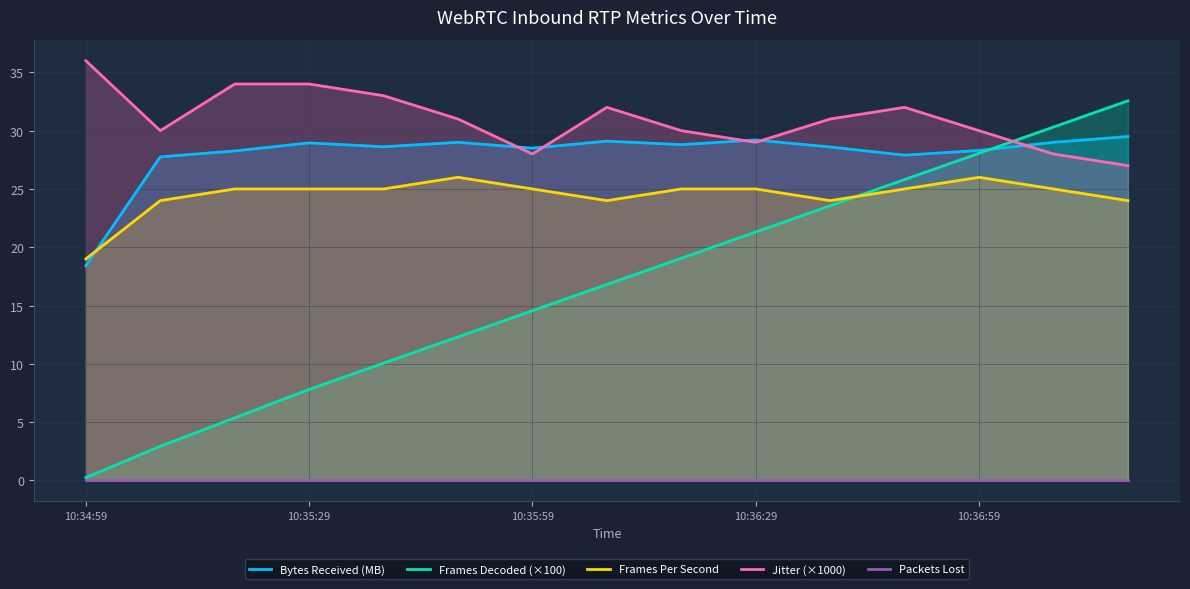

Count the Frames Per Second values in the range 24 to 25.

12